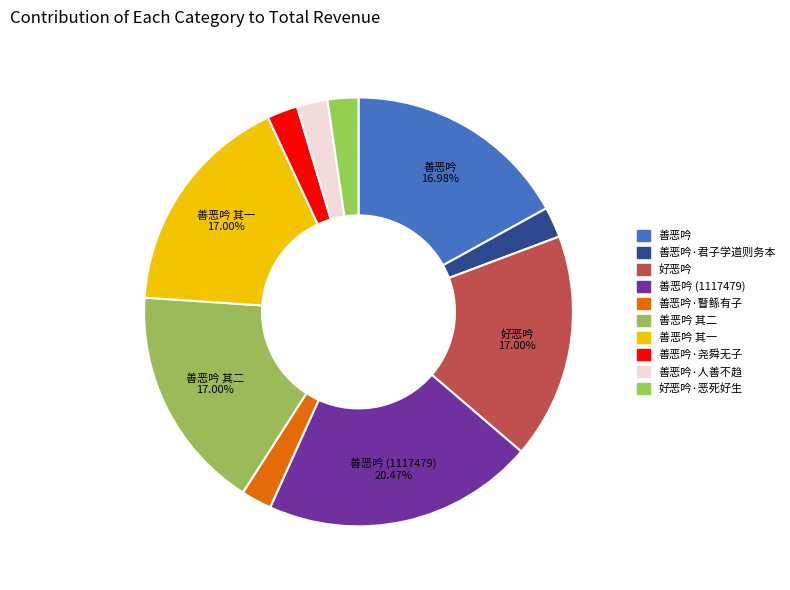

Which slice is the largest?

善恶吟 (1117479)